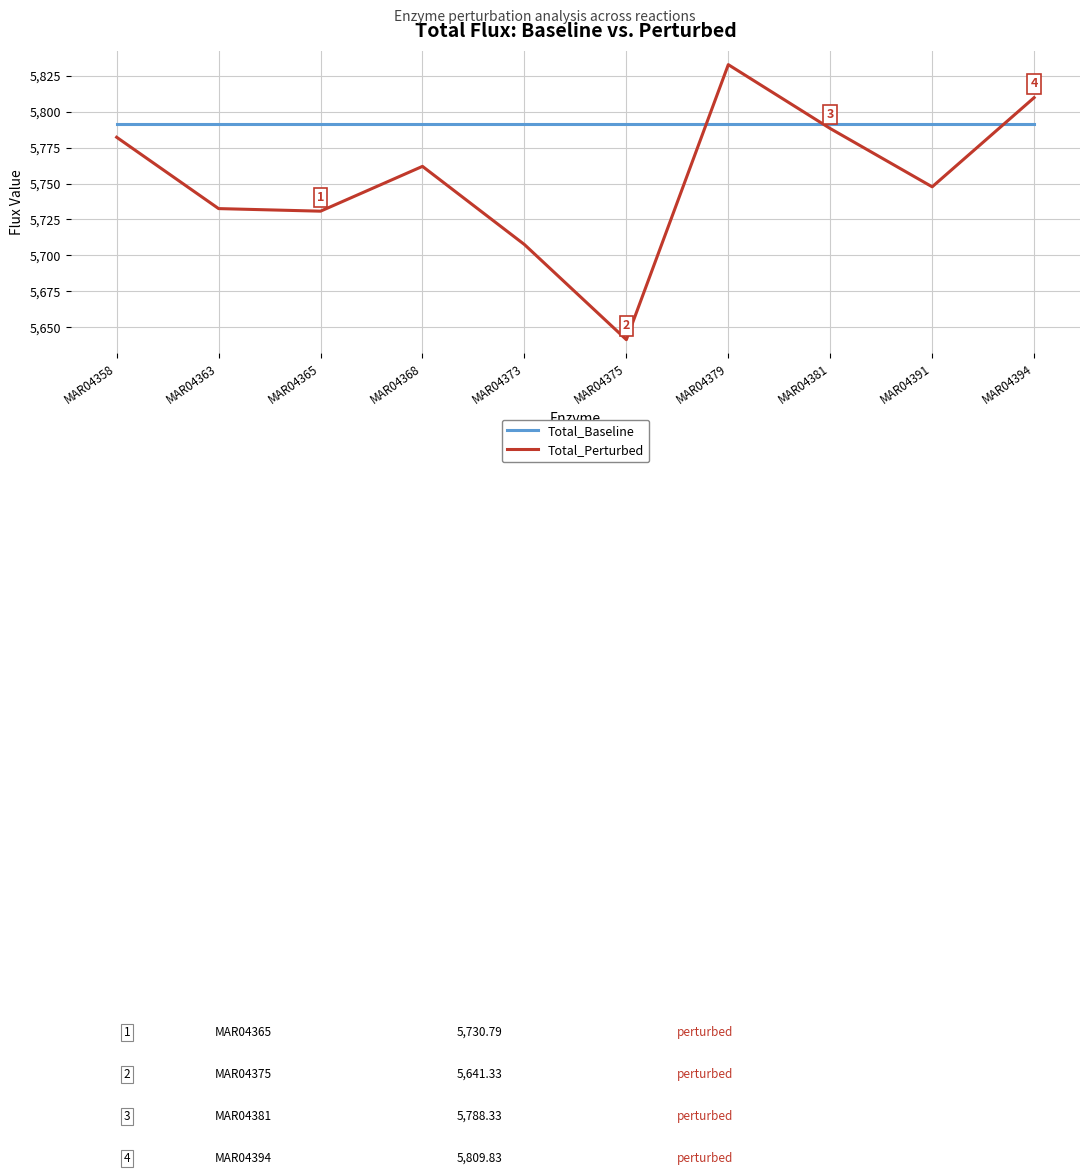

At which category does Total_Perturbed reach its first local peak?

MAR04368